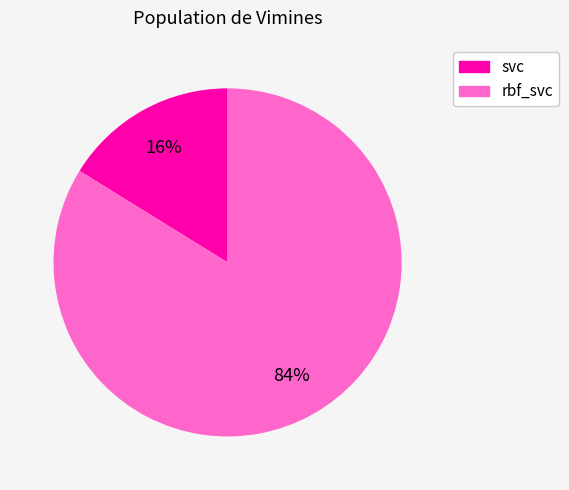

Combined, do svc and rbf_svc account for over 50%?

Yes